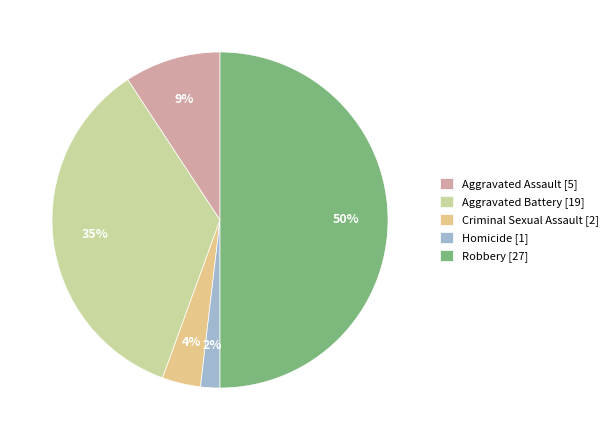

Is the sum of Aggravated Assault [5] and Aggravated Battery [19] greater than half?

No